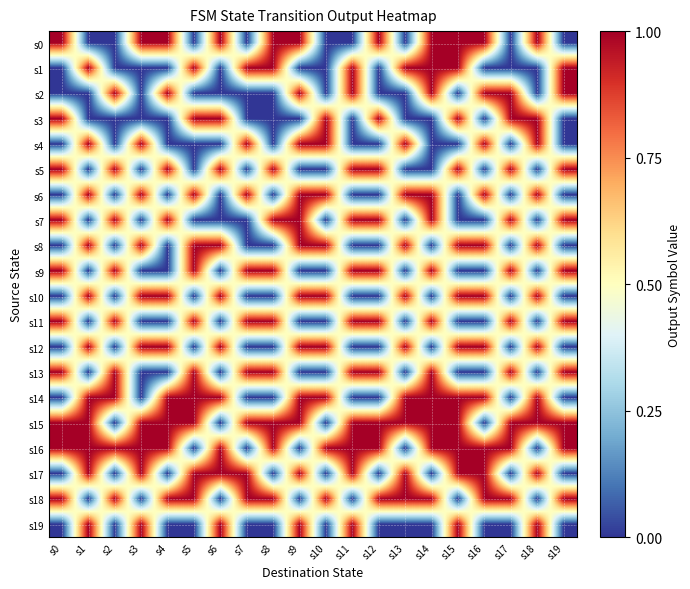

Reading right to left, extract all data points from this chart.

s0: s19=0	s18=1	s17=0	s16=1	s15=1	s14=1	s13=0	s12=1	s11=0	s10=0	s9=1	s8=1	s7=0	s6=1	s5=0	s4=1	s3=1	s2=0	s1=0	s0=1
s1: s19=1	s18=0	s17=0	s16=0	s15=1	s14=1	s13=1	s12=0	s11=1	s10=0	s9=0	s8=1	s7=1	s6=0	s5=1	s4=0	s3=0	s2=0	s1=1	s0=0
s2: s19=1	s18=0	s17=1	s16=1	s15=0	s14=1	s13=0	s12=0	s11=1	s10=0	s9=1	s8=0	s7=0	s6=0	s5=0	s4=1	s3=0	s2=1	s1=0	s0=0
s3: s19=0	s18=1	s17=1	s16=0	s15=1	s14=0	s13=0	s12=1	s11=0	s10=1	s9=0	s8=0	s7=0	s6=1	s5=1	s4=0	s3=0	s2=0	s1=0	s0=1
s4: s19=0	s18=1	s17=0	s16=1	s15=0	s14=0	s13=1	s12=0	s11=0	s10=1	s9=1	s8=0	s7=1	s6=0	s5=0	s4=0	s3=1	s2=0	s1=1	s0=0
s5: s19=1	s18=0	s17=1	s16=0	s15=1	s14=0	s13=0	s12=1	s11=1	s10=0	s9=0	s8=1	s7=0	s6=1	s5=0	s4=1	s3=0	s2=1	s1=0	s0=1
s6: s19=0	s18=1	s17=0	s16=1	s15=0	s14=1	s13=1	s12=0	s11=0	s10=1	s9=1	s8=0	s7=1	s6=0	s5=1	s4=0	s3=1	s2=0	s1=1	s0=0
s7: s19=1	s18=0	s17=1	s16=0	s15=0	s14=1	s13=0	s12=1	s11=1	s10=0	s9=1	s8=1	s7=0	s6=0	s5=0	s4=1	s3=0	s2=1	s1=0	s0=1
s8: s19=0	s18=1	s17=0	s16=1	s15=1	s14=0	s13=1	s12=0	s11=0	s10=1	s9=1	s8=0	s7=0	s6=1	s5=1	s4=0	s3=1	s2=0	s1=1	s0=0
s9: s19=1	s18=0	s17=1	s16=0	s15=0	s14=1	s13=0	s12=1	s11=1	s10=0	s9=0	s8=1	s7=1	s6=0	s5=1	s4=0	s3=0	s2=1	s1=0	s0=1
s10: s19=0	s18=1	s17=0	s16=1	s15=1	s14=0	s13=1	s12=0	s11=0	s10=1	s9=1	s8=0	s7=0	s6=1	s5=0	s4=1	s3=1	s2=0	s1=1	s0=0
s11: s19=1	s18=0	s17=1	s16=0	s15=0	s14=1	s13=0	s12=1	s11=1	s10=0	s9=0	s8=1	s7=1	s6=0	s5=1	s4=0	s3=0	s2=1	s1=0	s0=1
s12: s19=0	s18=1	s17=0	s16=1	s15=1	s14=0	s13=1	s12=0	s11=0	s10=1	s9=1	s8=0	s7=0	s6=1	s5=0	s4=1	s3=1	s2=0	s1=1	s0=0
s13: s19=1	s18=0	s17=1	s16=0	s15=0	s14=1	s13=0	s12=1	s11=1	s10=0	s9=0	s8=1	s7=1	s6=0	s5=1	s4=0	s3=0	s2=1	s1=0	s0=1
s14: s19=0	s18=1	s17=0	s16=1	s15=1	s14=1	s13=1	s12=0	s11=0	s10=1	s9=1	s8=0	s7=0	s6=1	s5=1	s4=1	s3=0	s2=1	s1=1	s0=0
s15: s19=1	s18=1	s17=1	s16=0	s15=1	s14=1	s13=1	s12=1	s11=1	s10=0	s9=1	s8=1	s7=1	s6=0	s5=1	s4=1	s3=1	s2=0	s1=1	s0=1
s16: s19=1	s18=0	s17=1	s16=1	s15=1	s14=1	s13=0	s12=1	s11=1	s10=1	s9=0	s8=1	s7=0	s6=1	s5=0	s4=1	s3=1	s2=1	s1=1	s0=1
s17: s19=0	s18=1	s17=0	s16=1	s15=1	s14=0	s13=1	s12=0	s11=1	s10=0	s9=1	s8=0	s7=1	s6=1	s5=1	s4=0	s3=1	s2=0	s1=1	s0=0
s18: s19=1	s18=0	s17=1	s16=1	s15=0	s14=1	s13=1	s12=1	s11=0	s10=1	s9=0	s8=1	s7=1	s6=0	s5=1	s4=1	s3=0	s2=1	s1=0	s0=1
s19: s19=0	s18=1	s17=0	s16=0	s15=1	s14=0	s13=0	s12=0	s11=1	s10=0	s9=1	s8=0	s7=0	s6=1	s5=0	s4=0	s3=1	s2=0	s1=1	s0=0